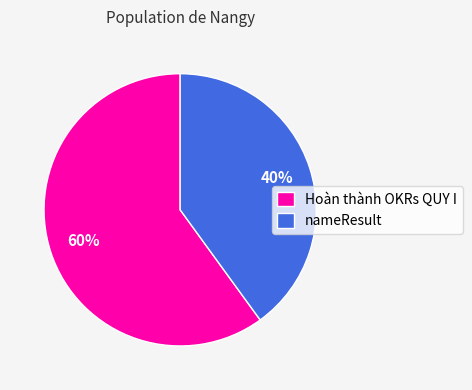

To the nearest percent, what percentage of the pie is nameResult?

40%